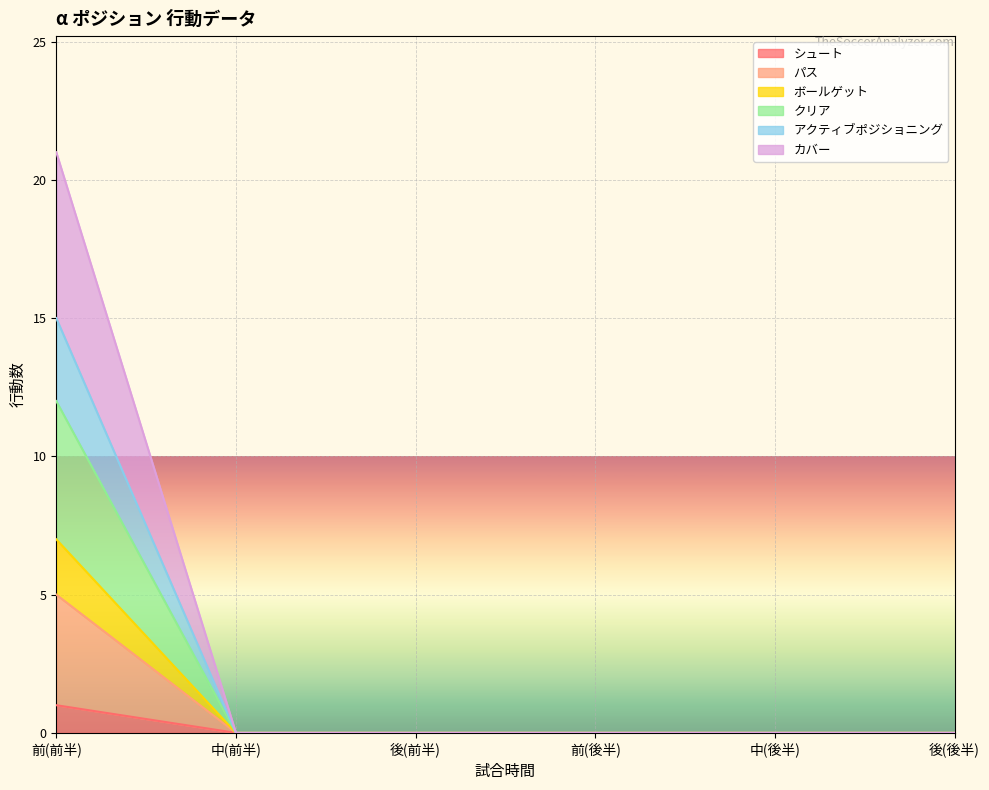

How many lines are shown in the chart?

6